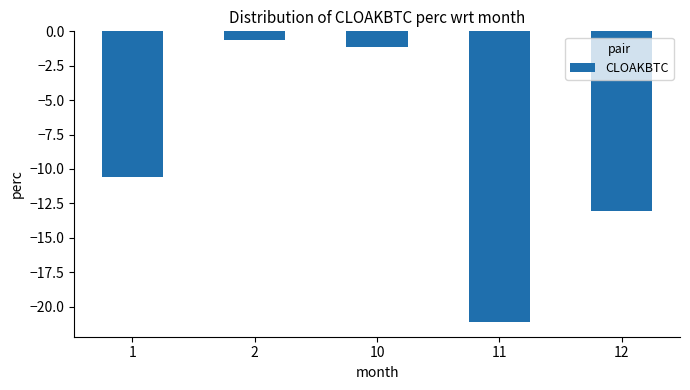

What is the change in value from 1 to 11?

-10.5